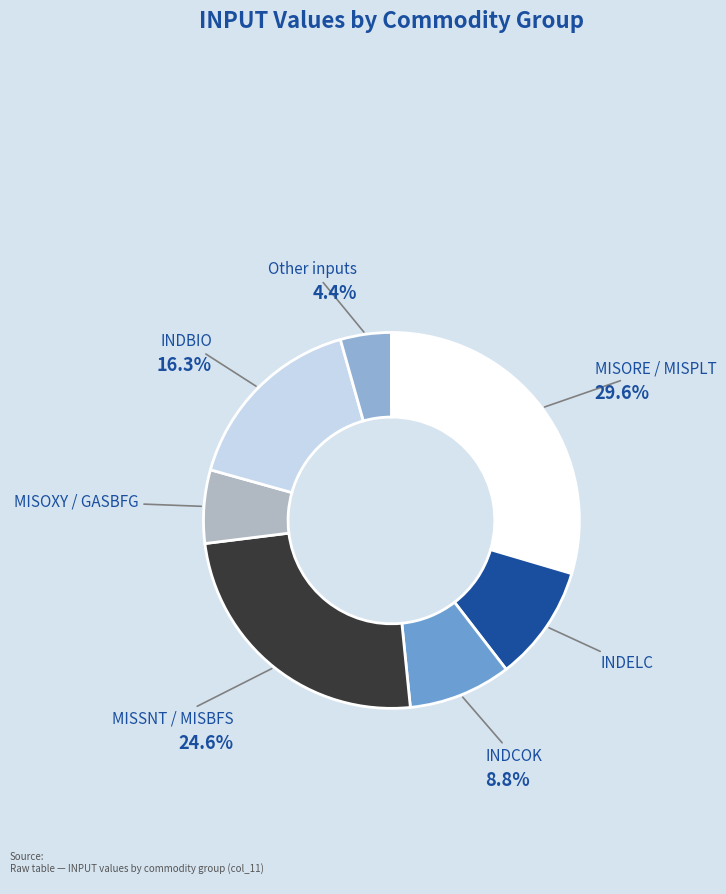

Count the number of slices in the pie.

7